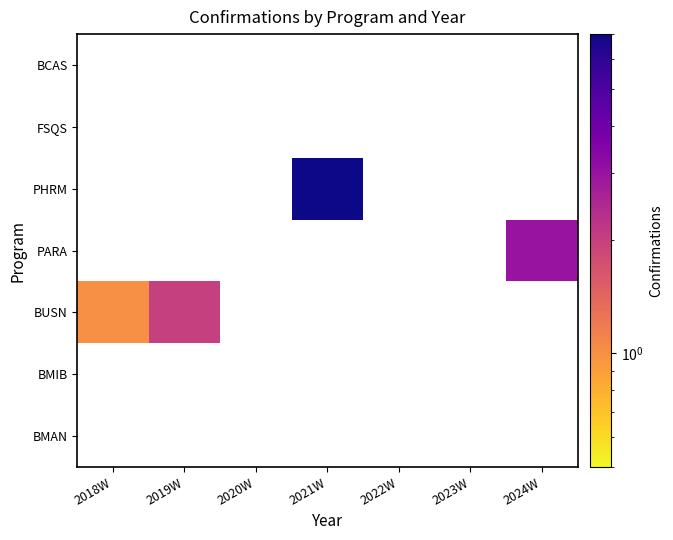

At how many categories does at least one series exceed 1?

3